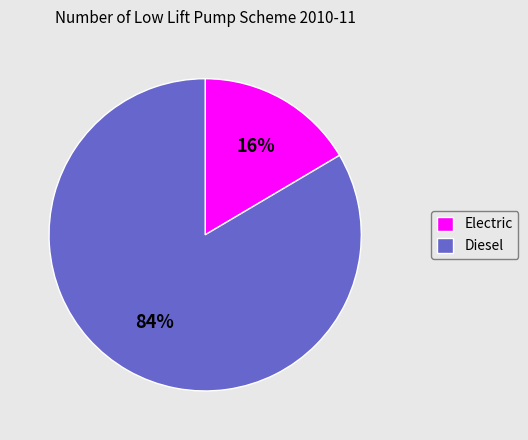

True or false: Electric accounts for 16% of the total.

True